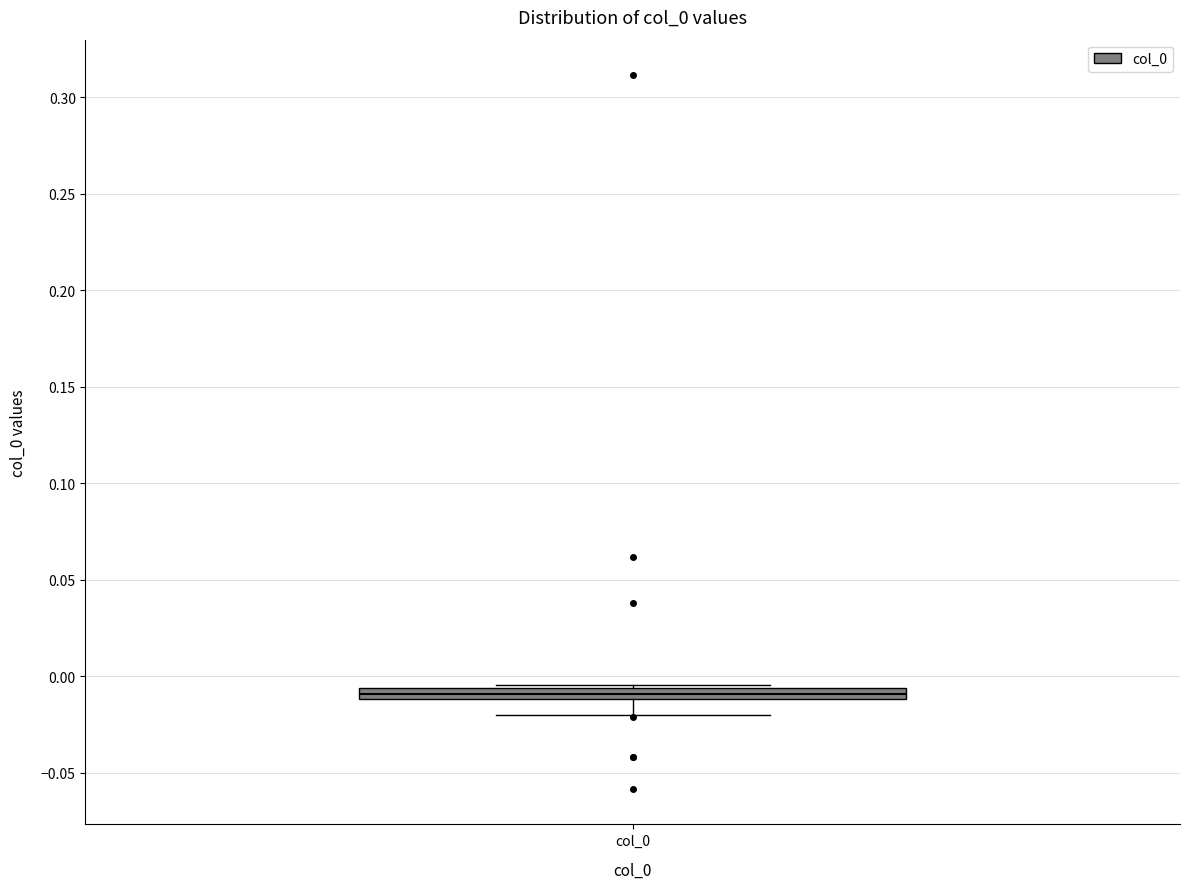

Where is the upper edge of the box for col_0 on the y-axis? The values are not printed on the chart, so give them approximately, as read against the axis.

-0.005